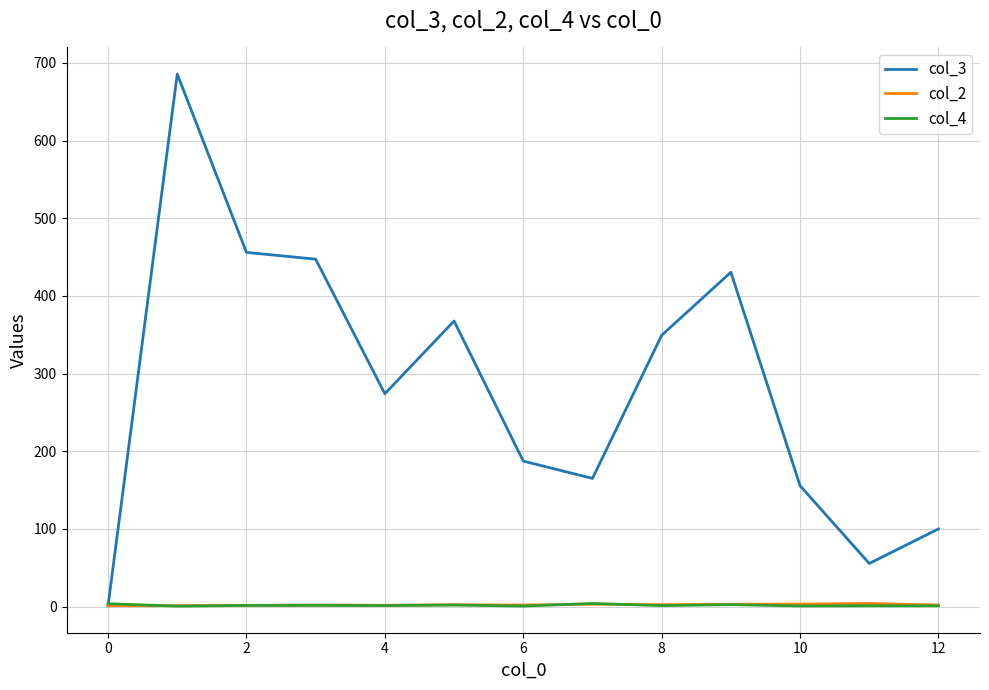

Which series has the largest total across all categories?

col_3